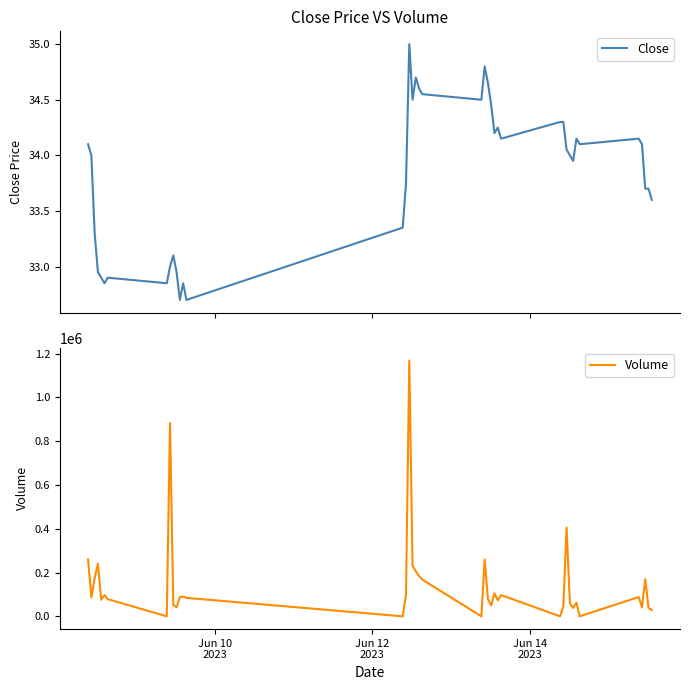

What is the highest value of the Close series?

35.0